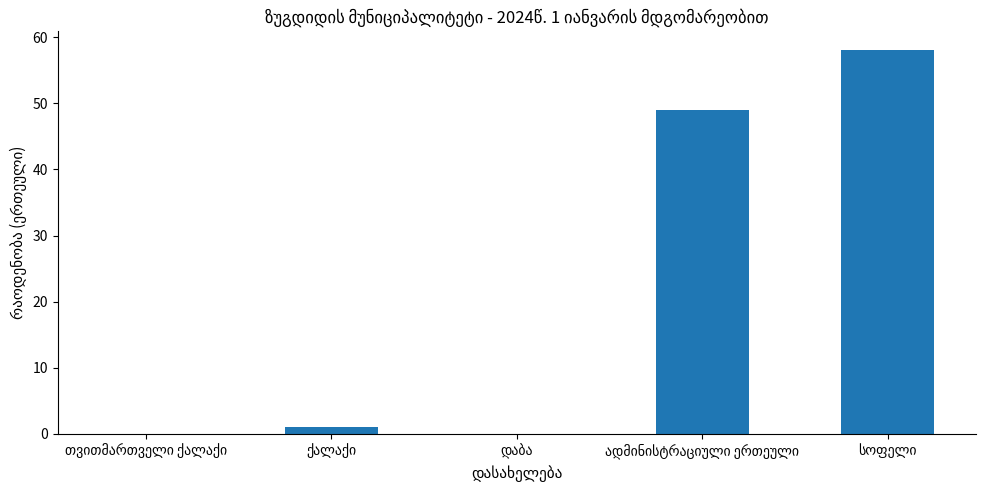

What is the sum of all values?

108